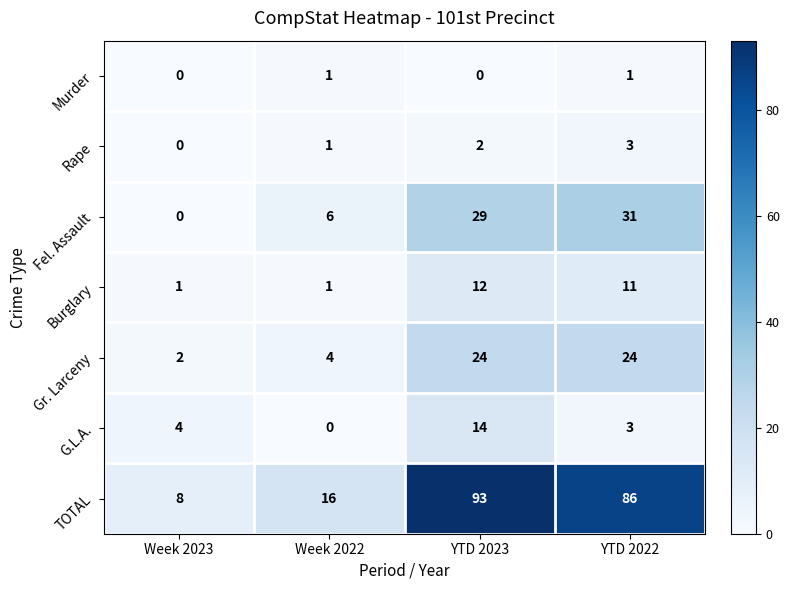

What is the maximum value shown in the chart?

93